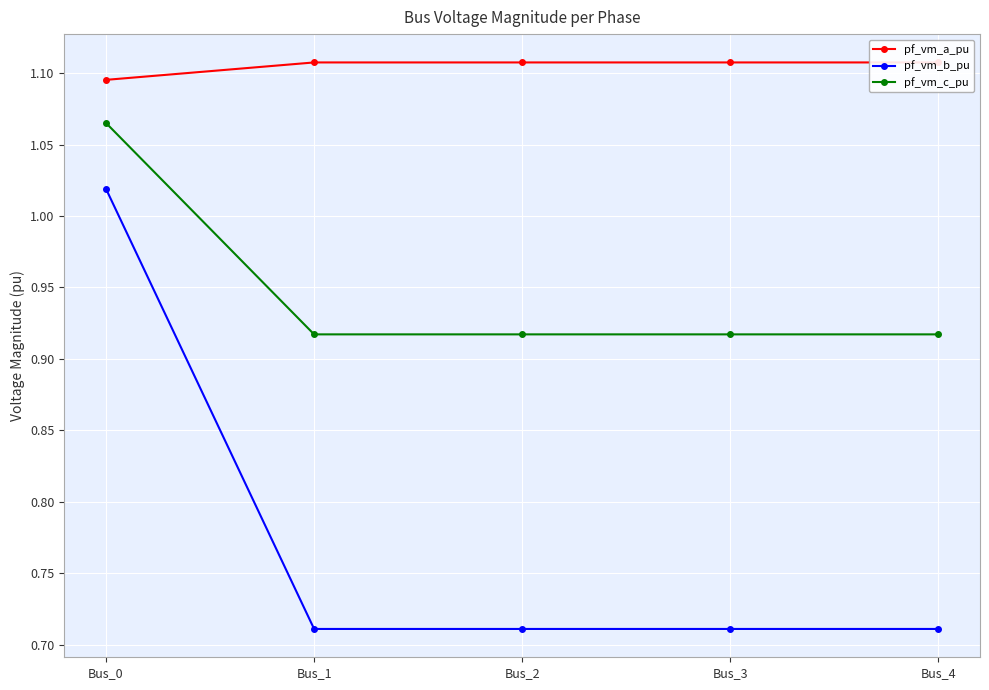

How many pf_vm_a_pu values are between 1 and 2?

5